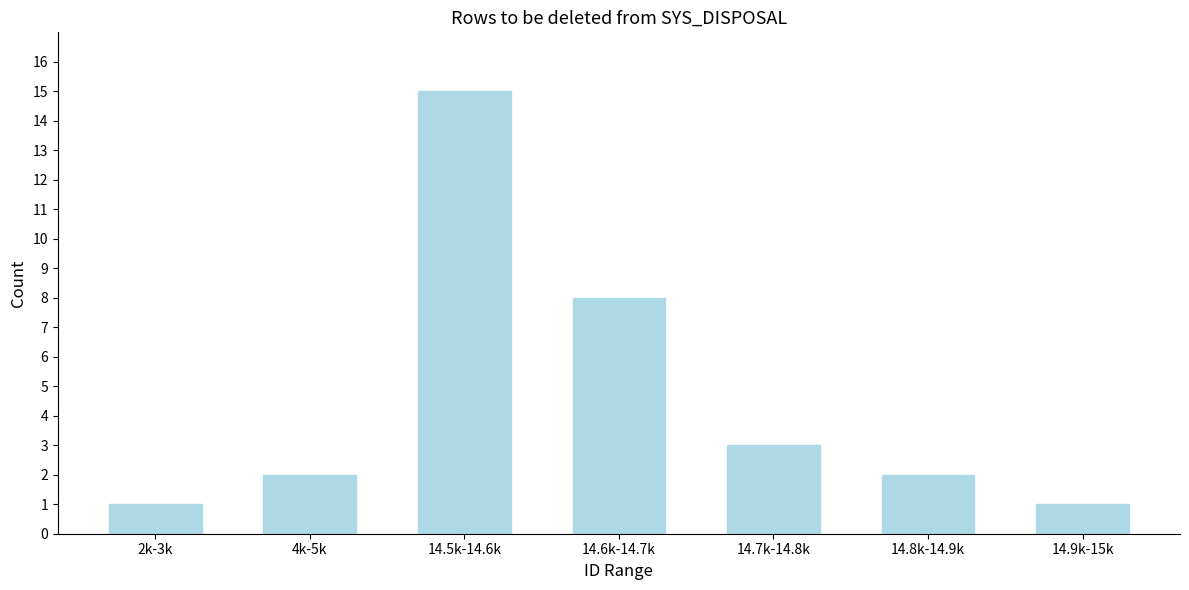

Reading right to left, extract all data points from this chart.

1	2	3	8	15	2	1